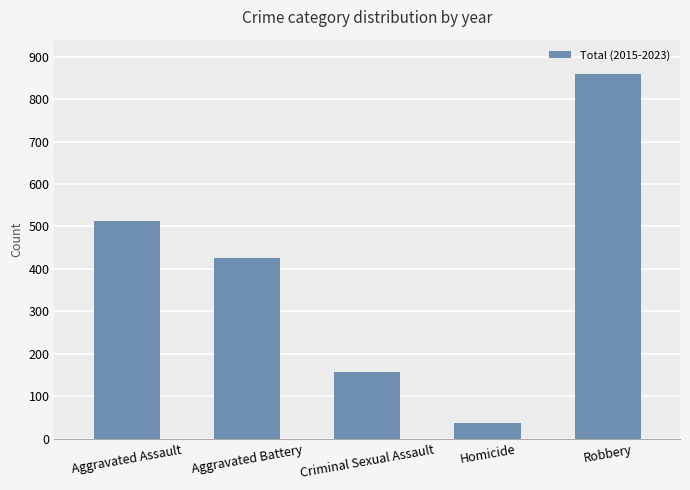

What is the average value?

399